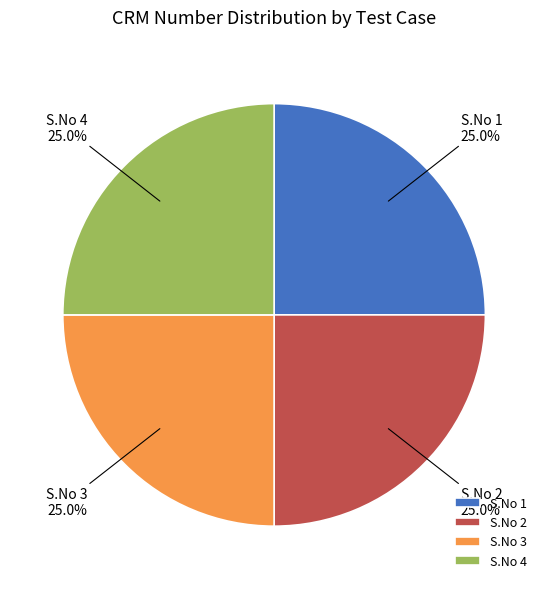

Approximately how many times larger is the value at S.No 3 compared to S.No 4?

1.0